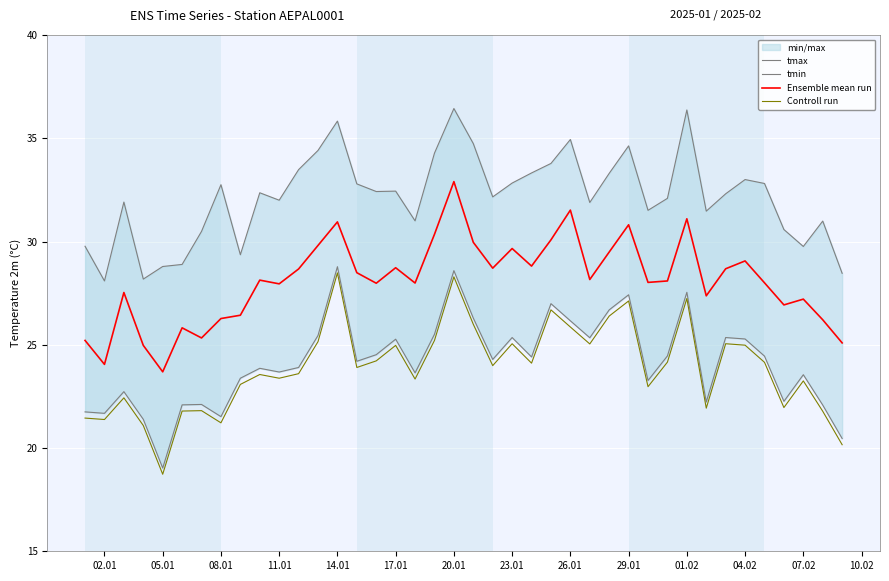

Count the number of categories in the chart.

40